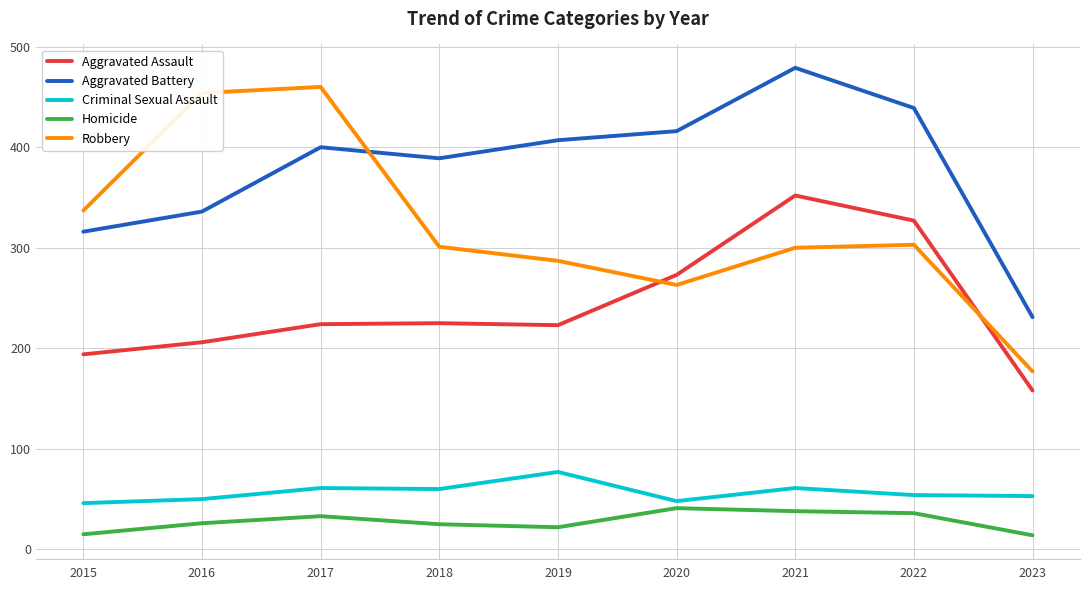

What is the difference between the highest and lowest values at 2016?

428